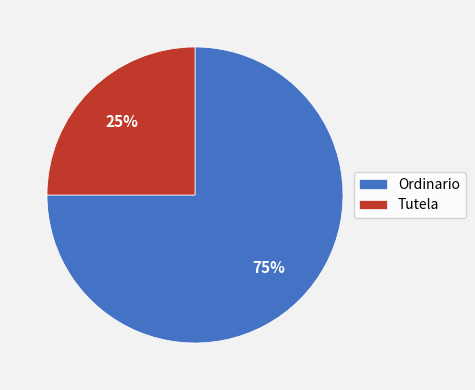

Is it true that Ordinario is 88% of the pie?

False